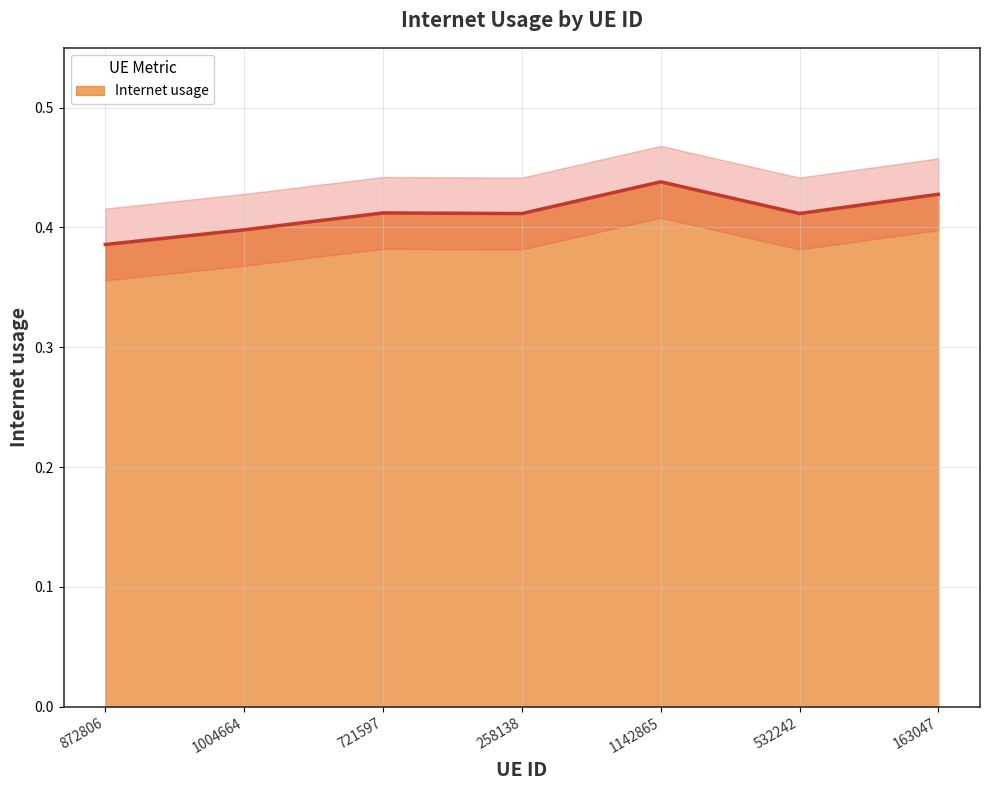

At which category does the data reach its first local peak?

721597